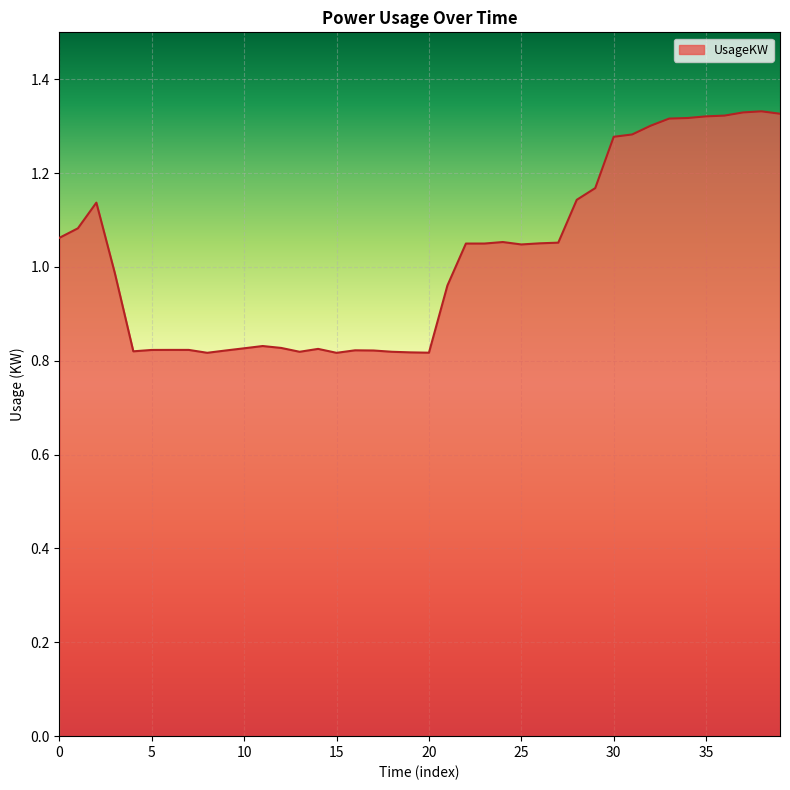

What is the difference between the maximum and minimum values?

0.5